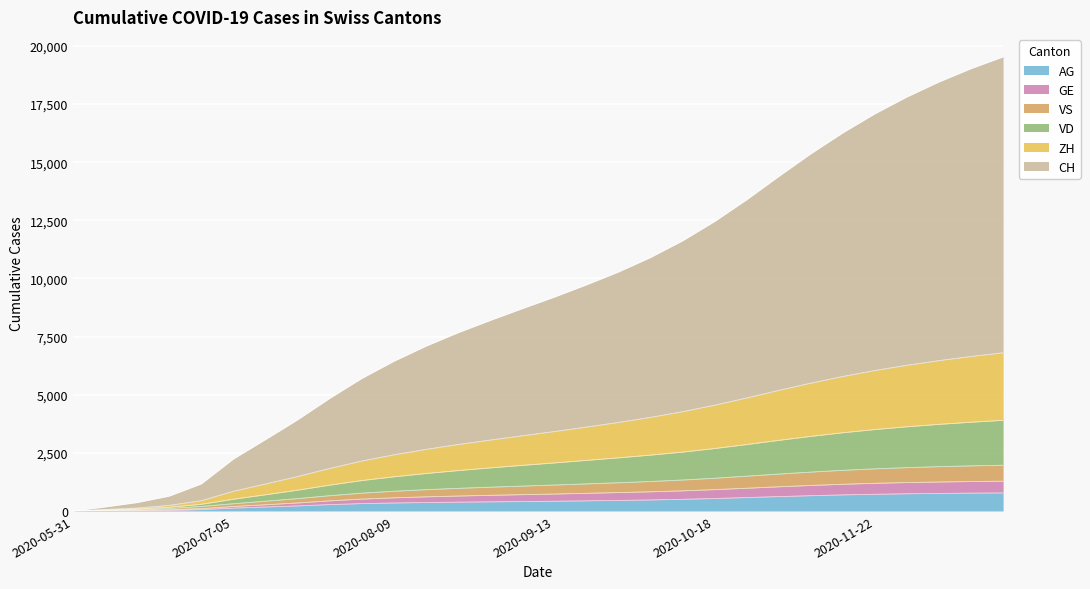

Does the chart display data point markers on the line(s)?

No